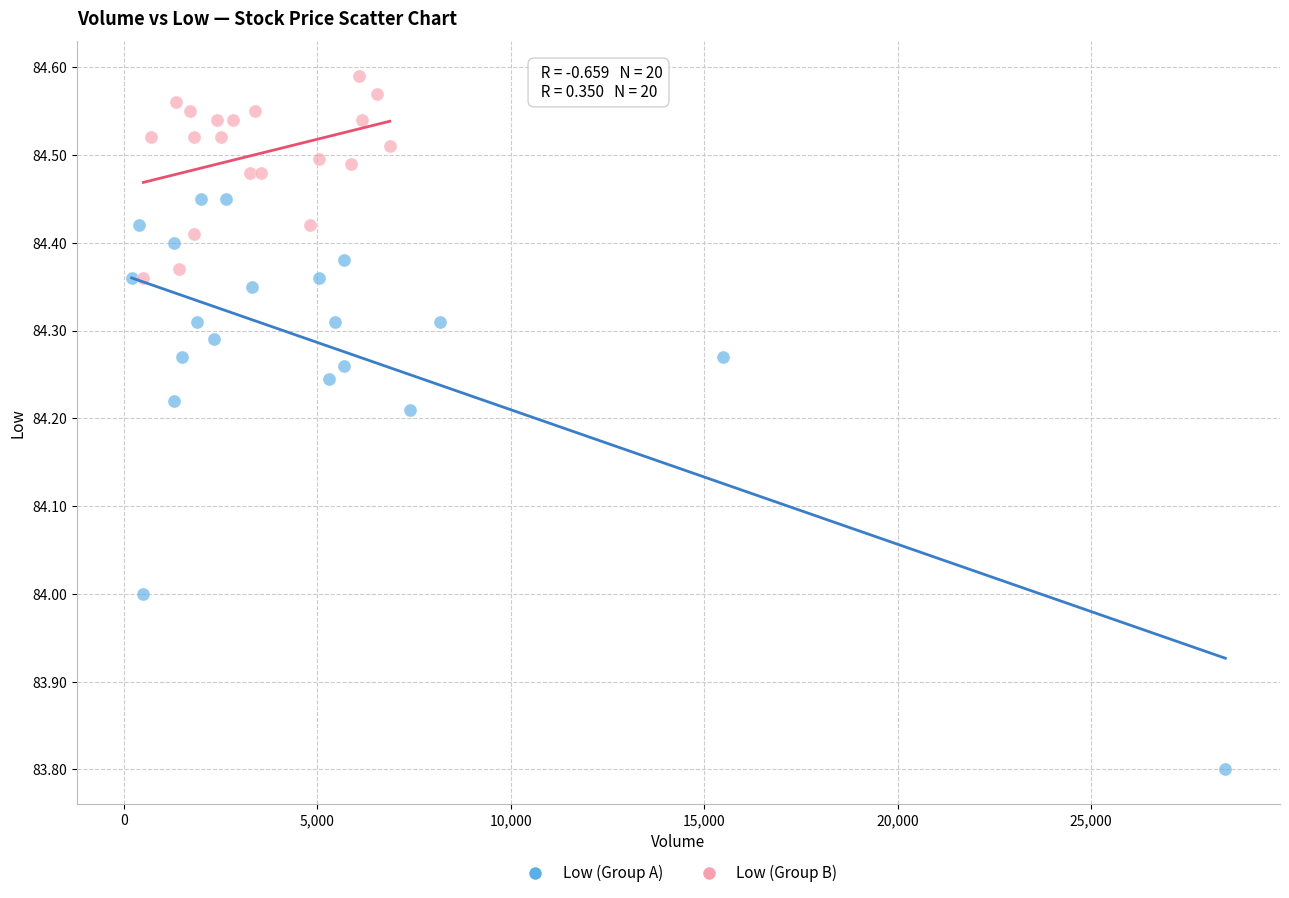

What are all the series names shown in the legend?

Low (Group A), Low (Group B)